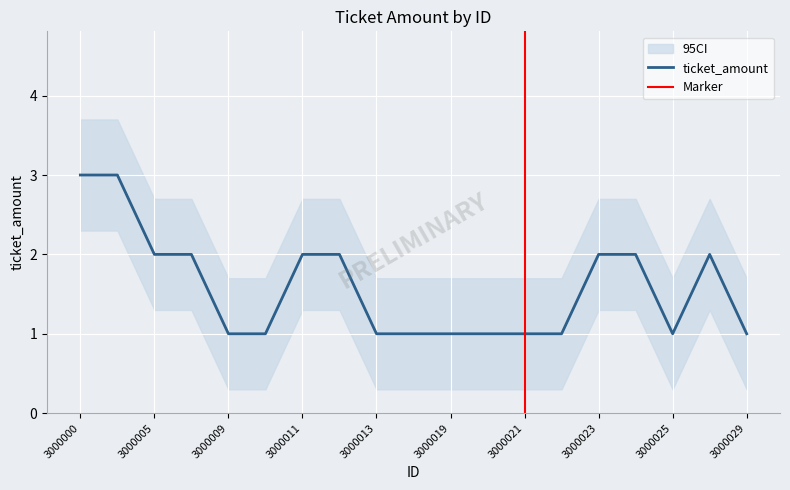

The chart shows a value of 2 at 3000009. True or false?

False